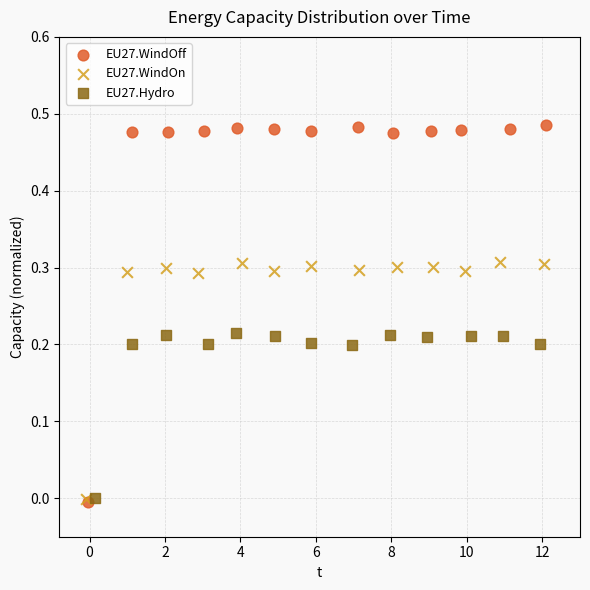

What are all the series names shown in the legend?

EU27.WindOff, EU27.WindOn, EU27.Hydro